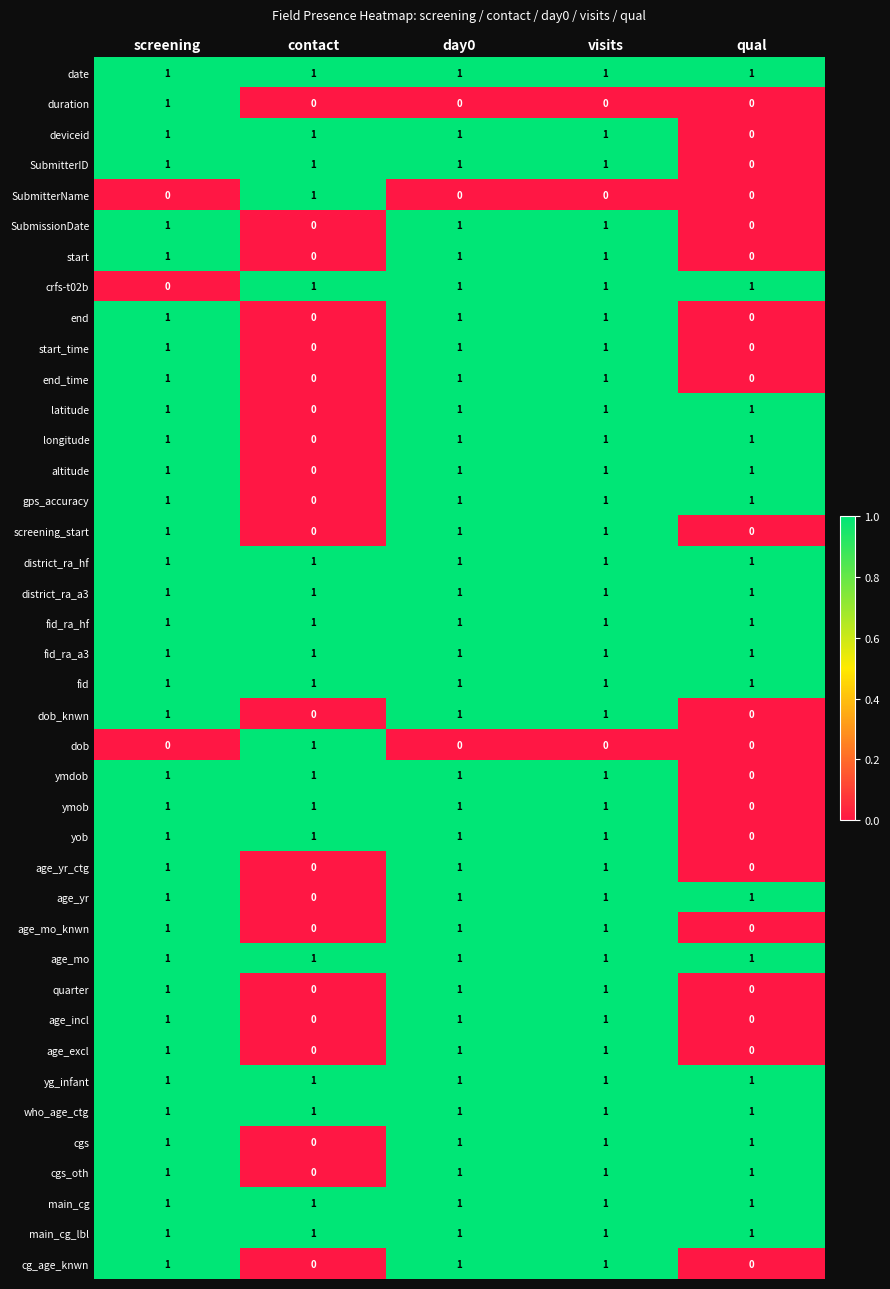

The value of crfs-t02b at visits is 1. True or false?

True